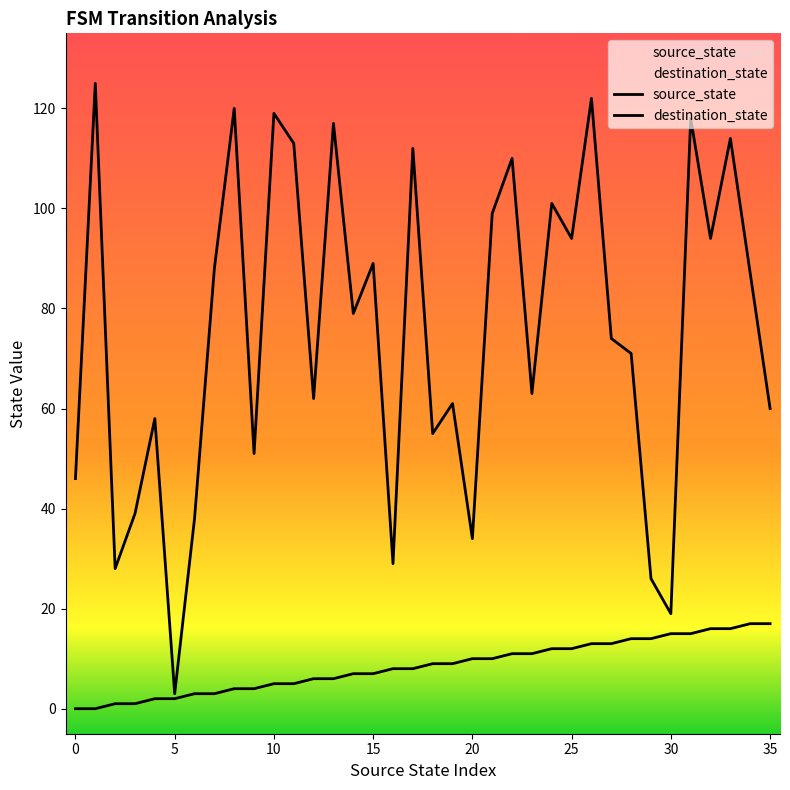

What is the difference between the maximum and minimum values in the destination_state series?

122